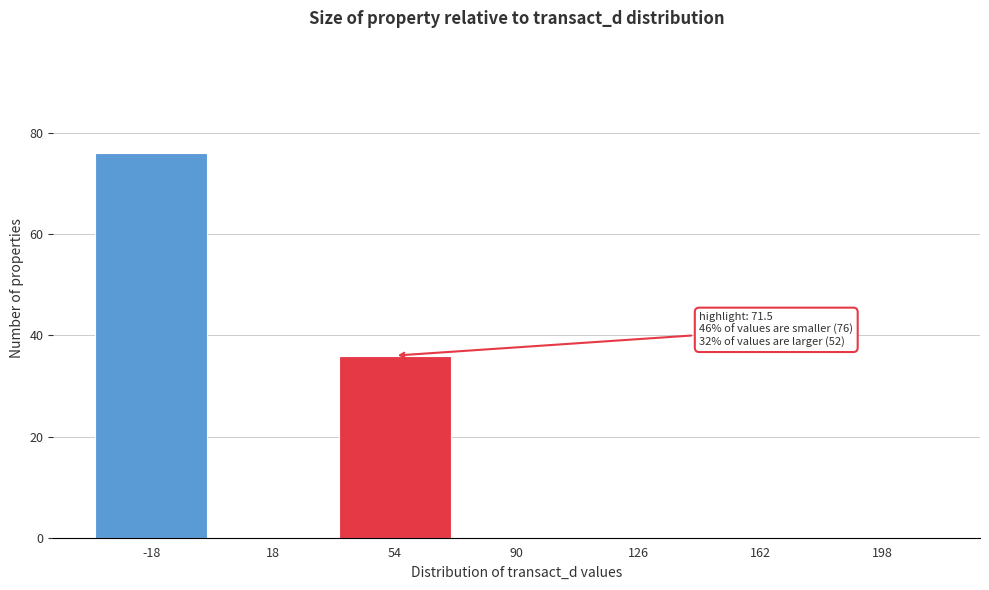

Reading left to right, list all the values displayed in this chart.

-18=76	18=0	54=36	90=0	126=0	162=0	198=0